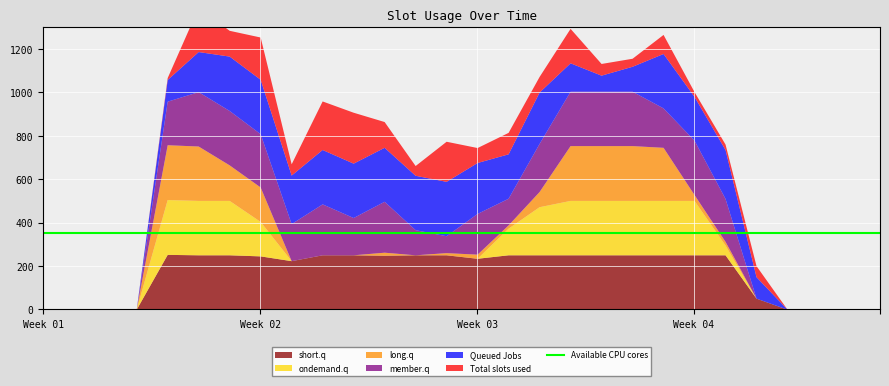

Is the value of long.q at 22 greater than the value of short.q at 23?

No